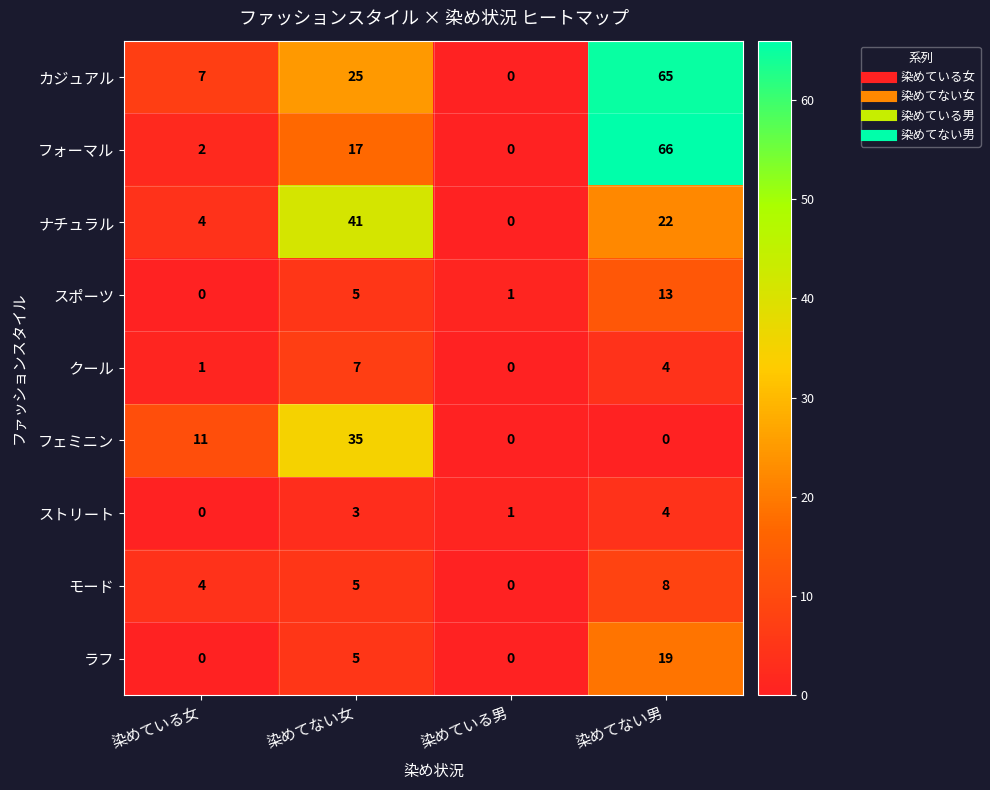

List the series in order of their peak value, lowest first.

ストリート, クール, モード, スポーツ, ラフ, フェミニン, ナチュラル, カジュアル, フォーマル